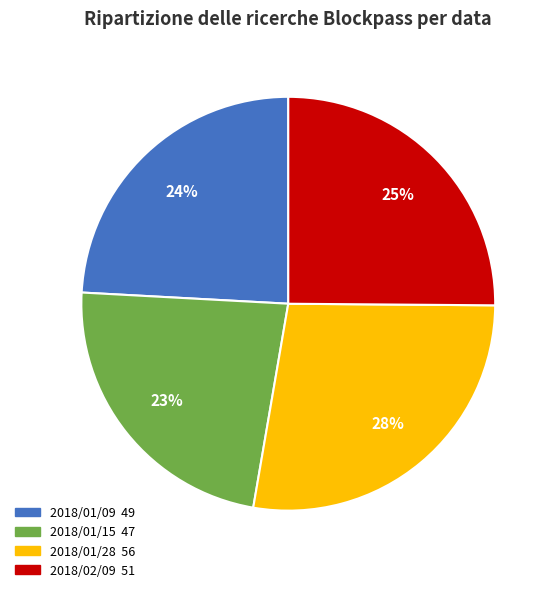

To the nearest percent, what is the average slice percentage?

25%